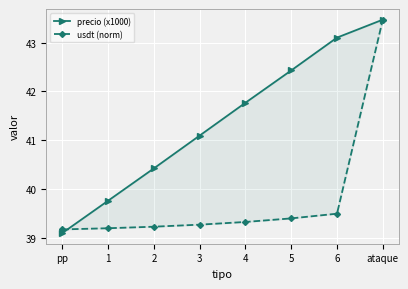

After their last crossing, which series has the higher values: precio (x1000) or usdt (norm)?

precio (x1000)